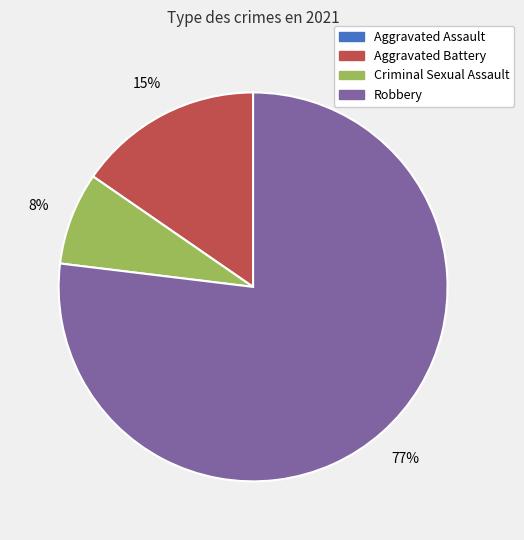

Is Aggravated Battery the majority of the pie?

No